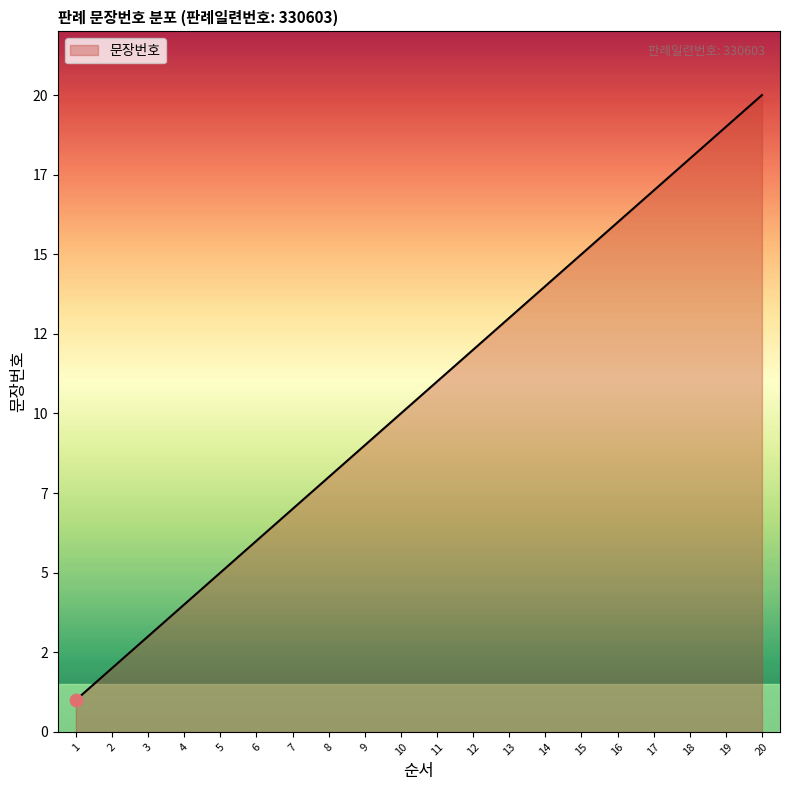

Between 6 and 20, which is larger?

20